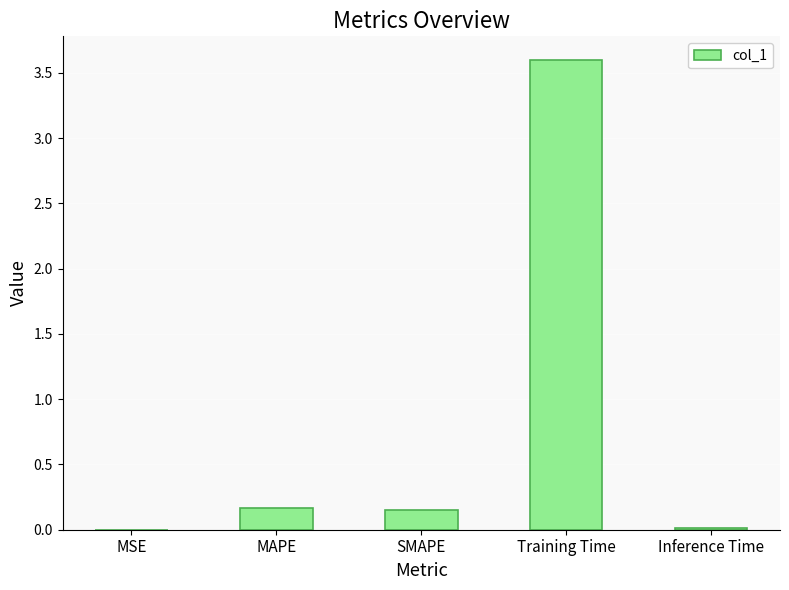

The chart shows a value of 0.0 at SMAPE. True or false?

False